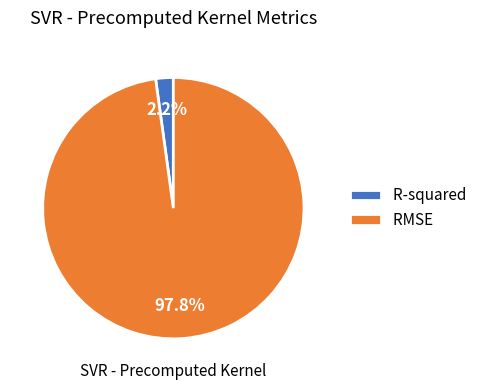

To the nearest percent, what is the combined percentage of RMSE and R-squared?

100%